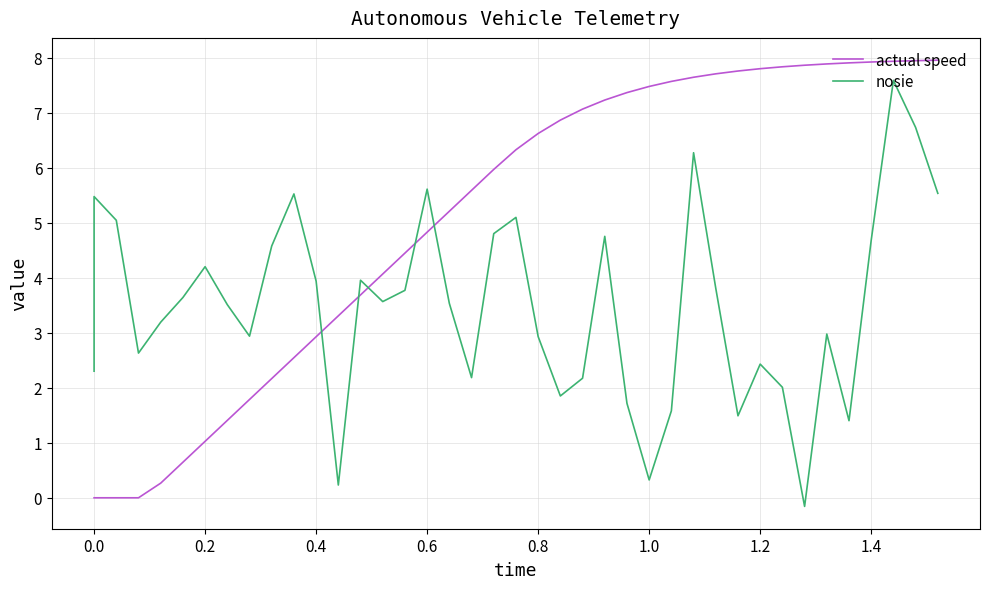

What position from the right is −0.2?

40